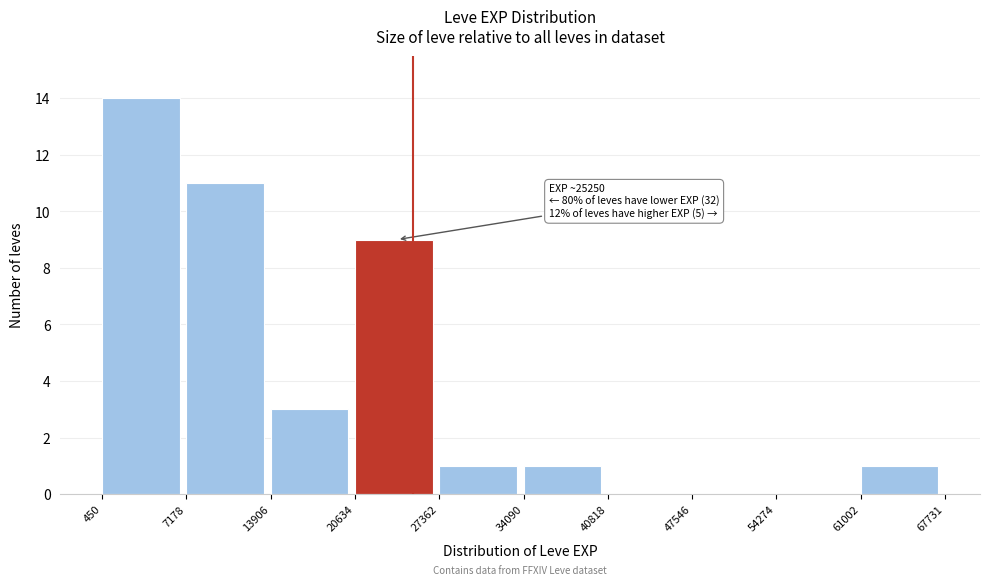

Which range on the x-axis has the tallest bar?

450 to 7178